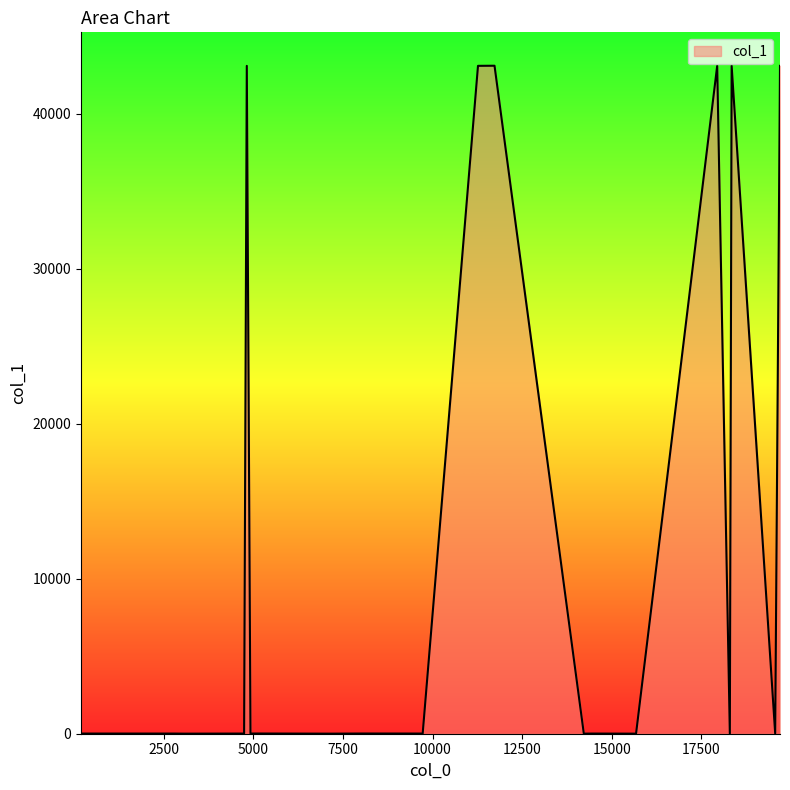

What is the greatest value displayed?

43107